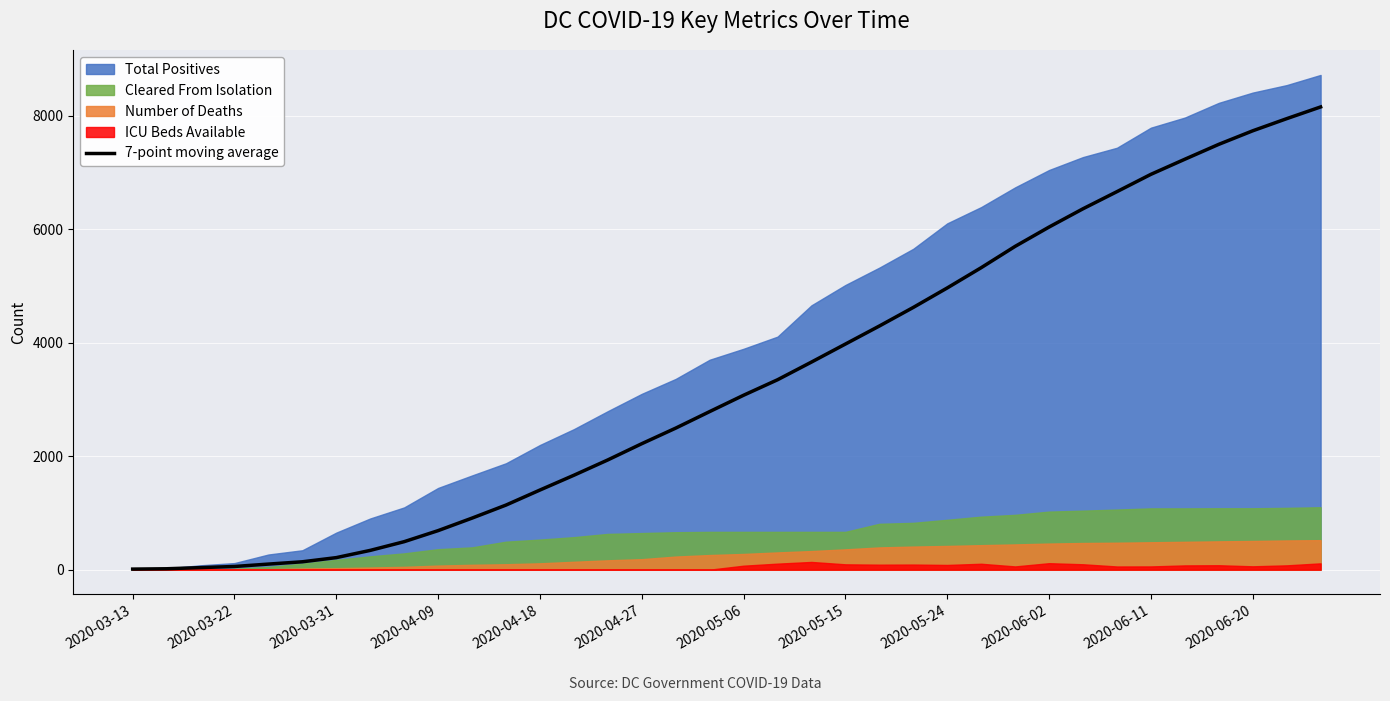

Is it true that the value at 22 is 4293.4?

True